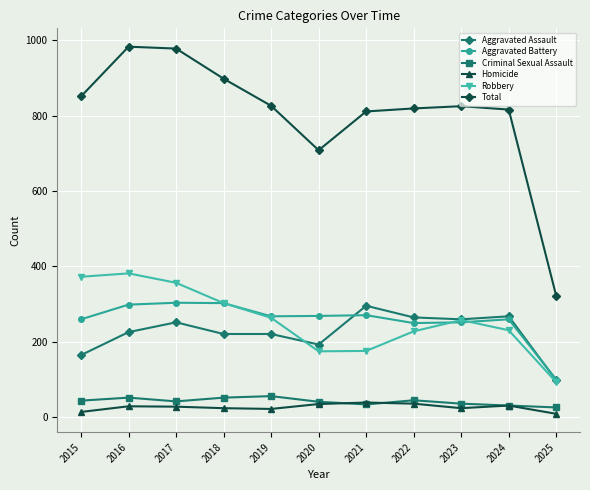

True or false: Criminal Sexual Assault and Aggravated Assault intersect in this chart.

False